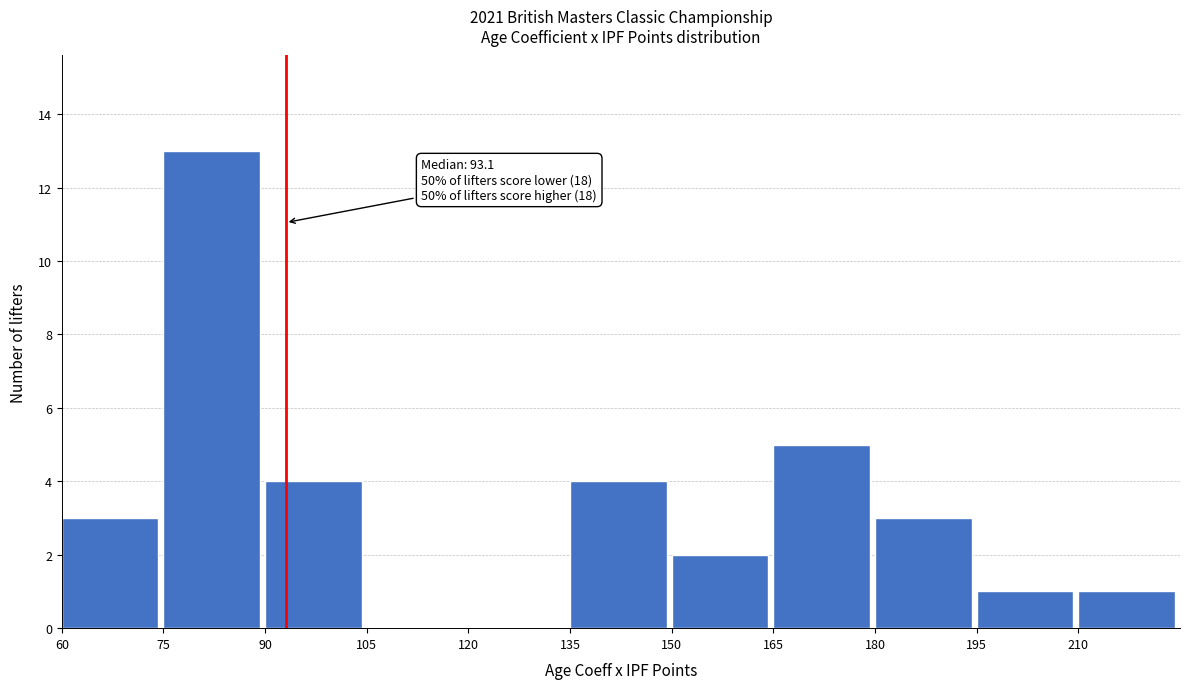

Which range on the x-axis has the tallest bar?

75 to 90